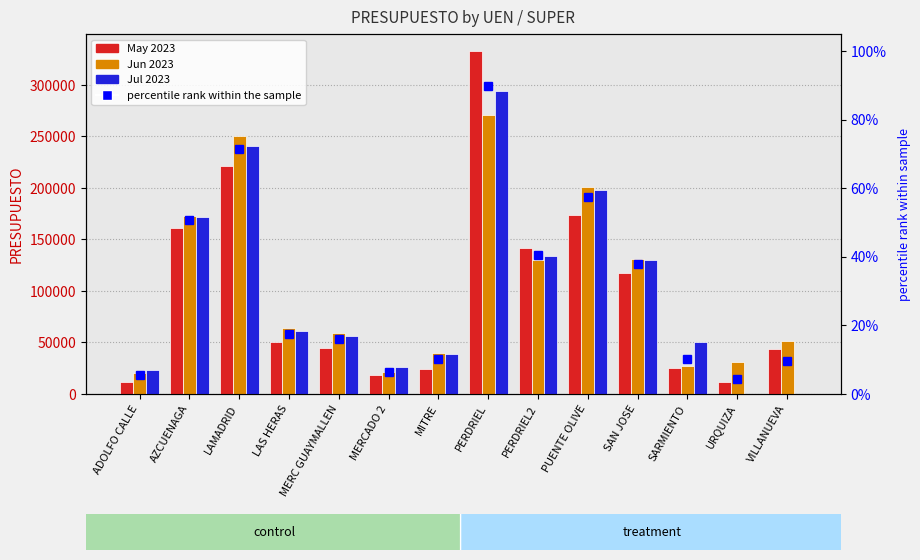

What is the sum of all Jul 2023 values?

1423460